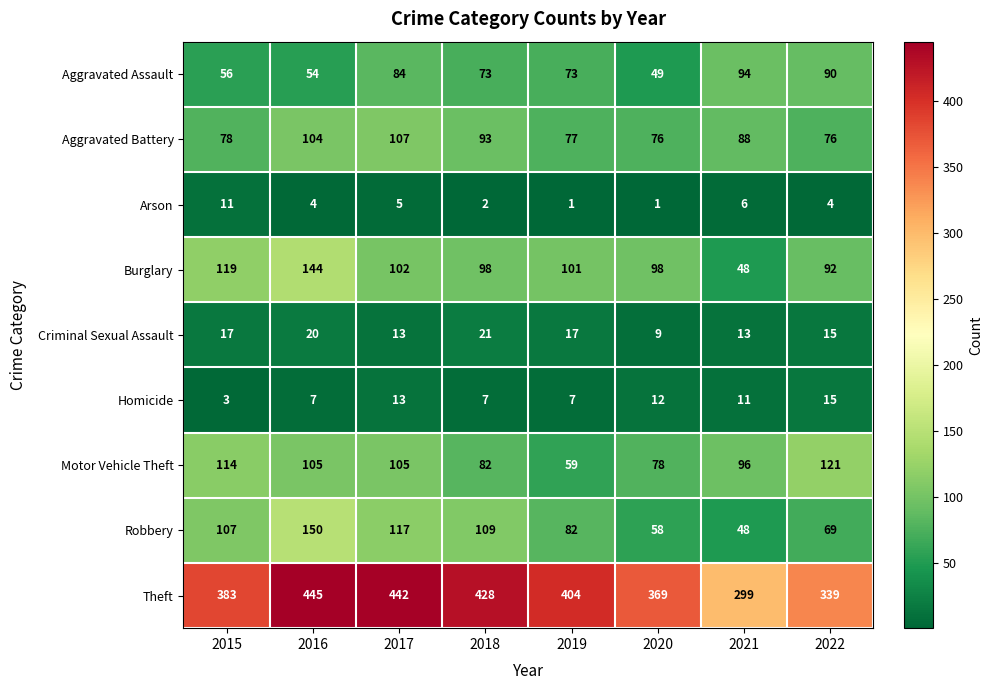

At which category is the sum across all series the highest?

2016